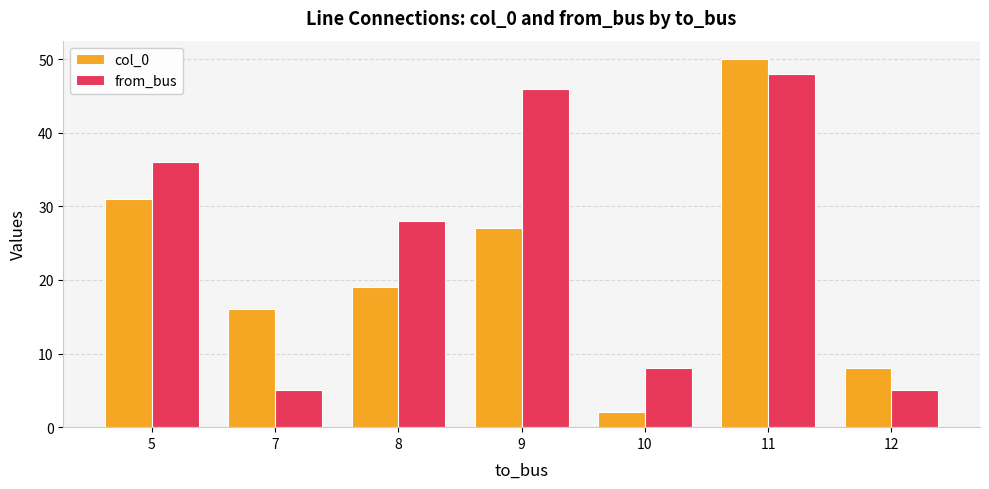

At 12, list the series in order from smallest to largest.

from_bus, col_0